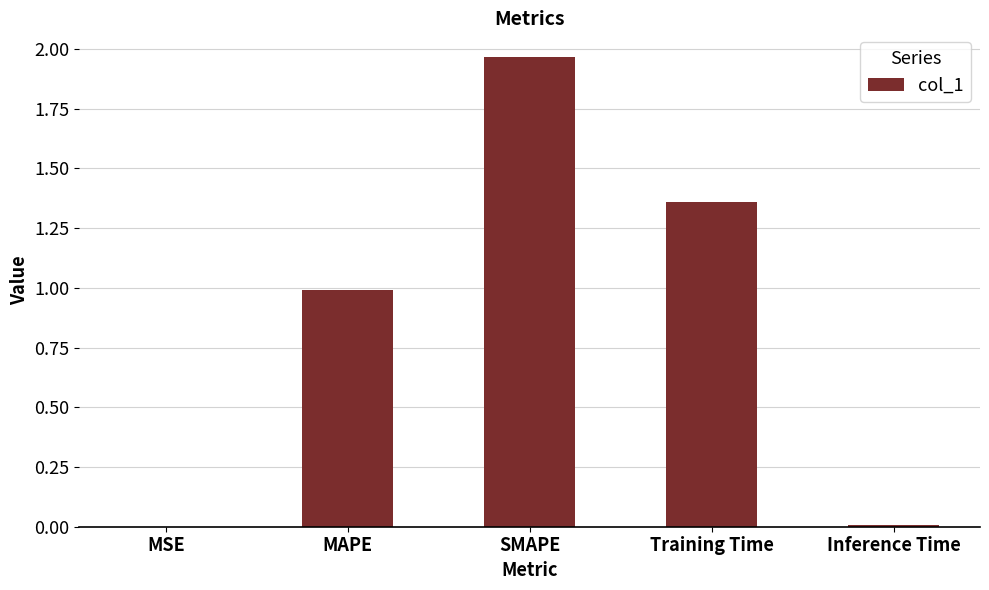

At which category does the chart reach its peak across all series?

SMAPE